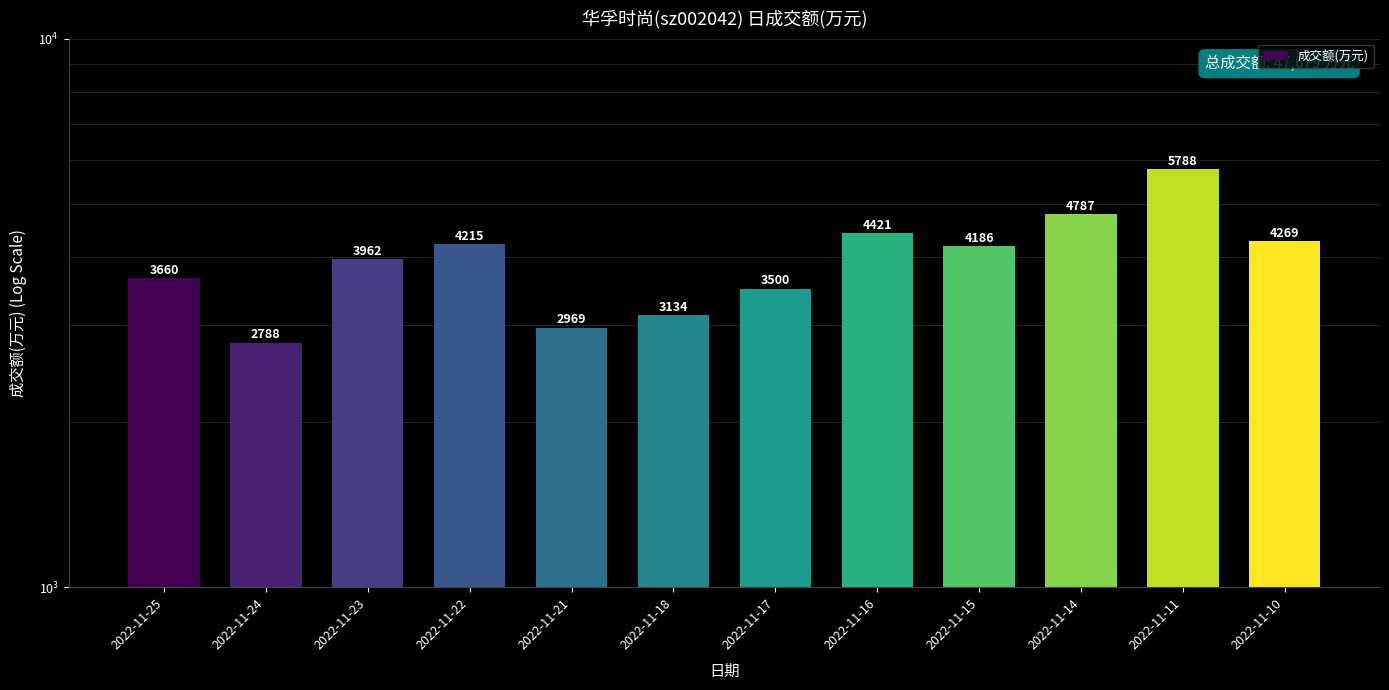

Rank the categories by value from highest to lowest.

2022-11-11, 2022-11-14, 2022-11-16, 2022-11-10, 2022-11-22, 2022-11-15, 2022-11-23, 2022-11-25, 2022-11-17, 2022-11-18, 2022-11-21, 2022-11-24